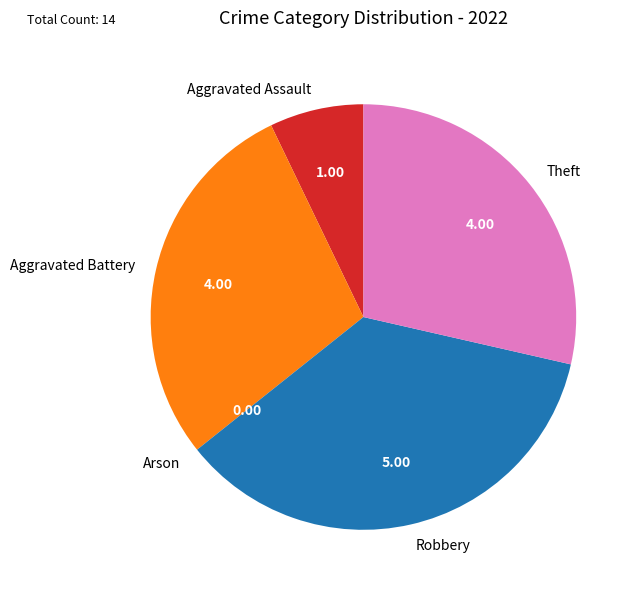

Which slice is the largest?

Robbery